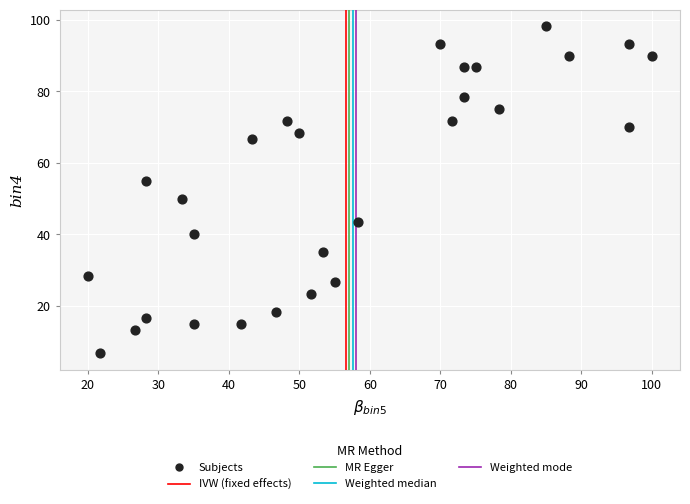

What is the range of X values (max minus min)?

80.0